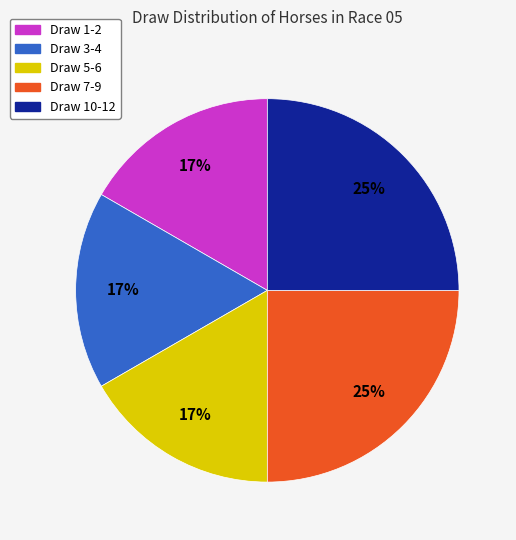

Is it true that Draw 1-2 is 17% of the pie?

True